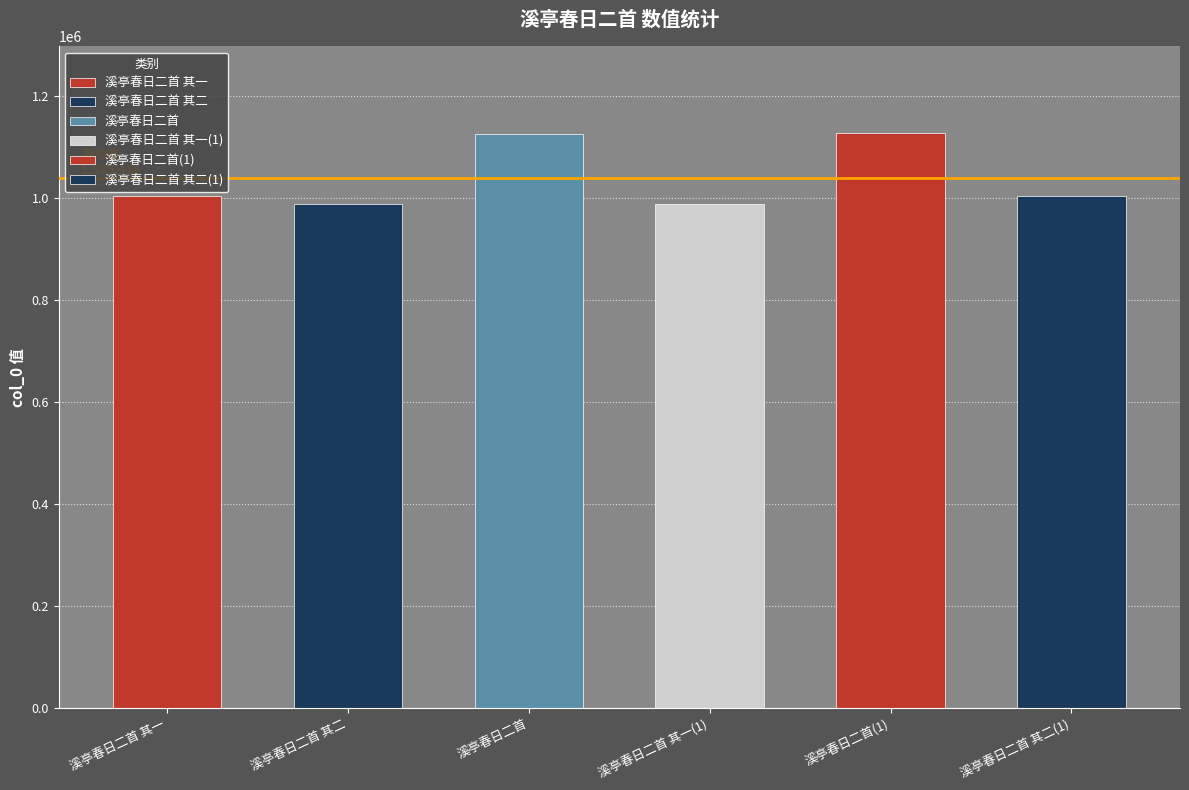

What is the value of the 2nd bar from the left?

987276